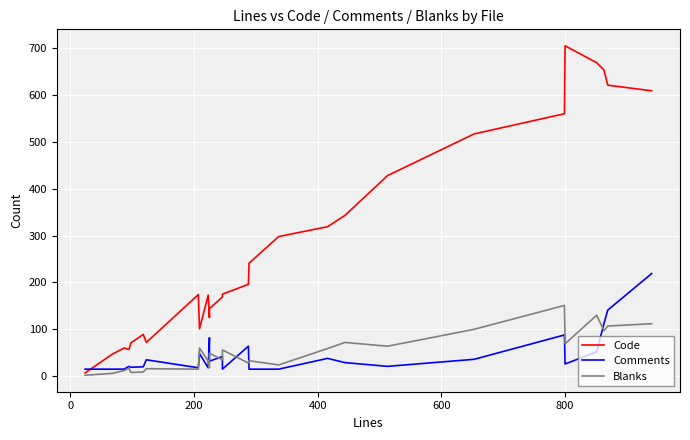

How many intersections are there between Comments and Code?

1